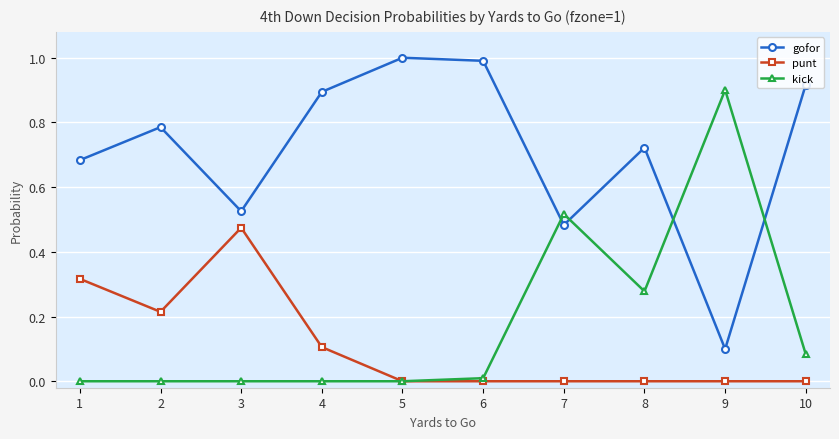

Rank the series by their maximum value, from highest to lowest.

gofor, kick, punt